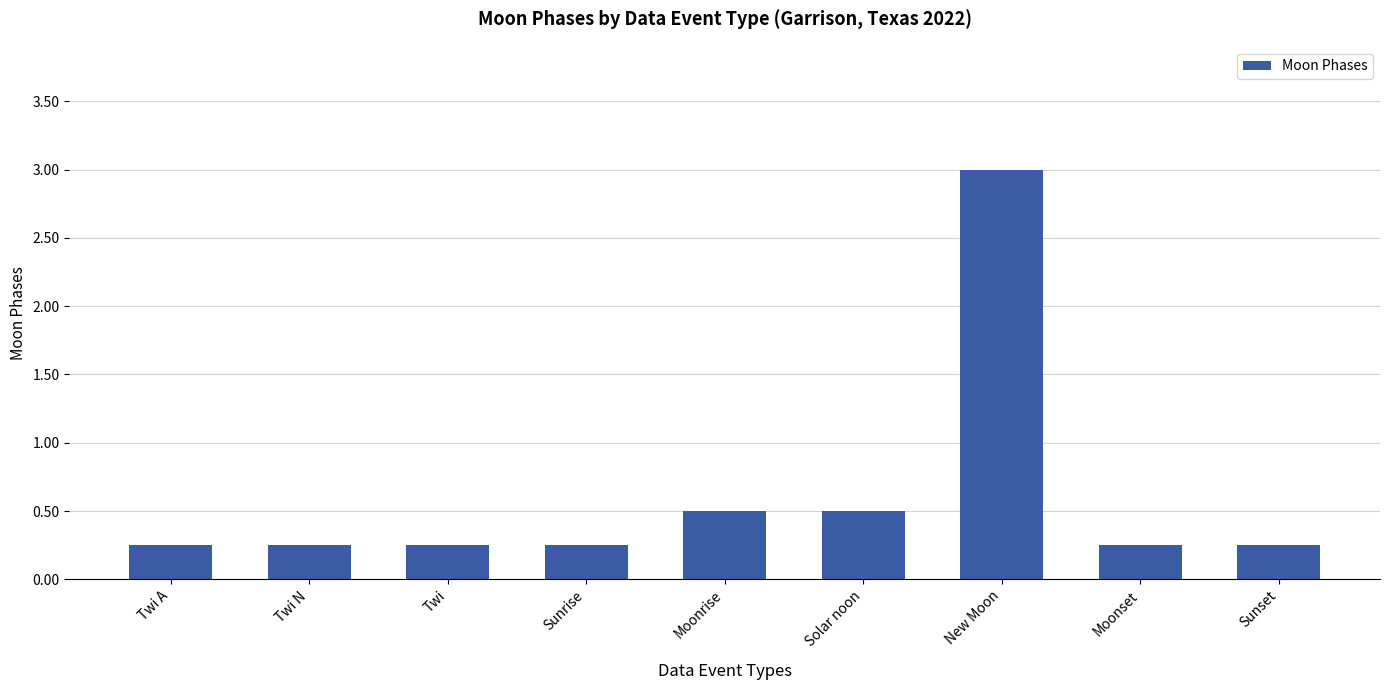

What is the difference between the maximum and second lowest values?

2.8